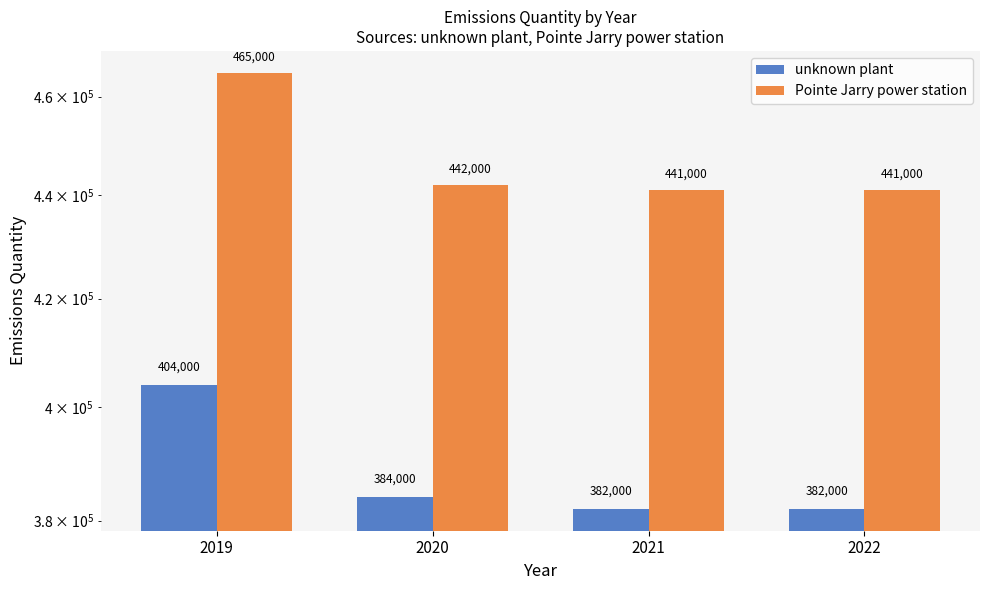

What is the spread (max minus min) of values at 2019?

61000